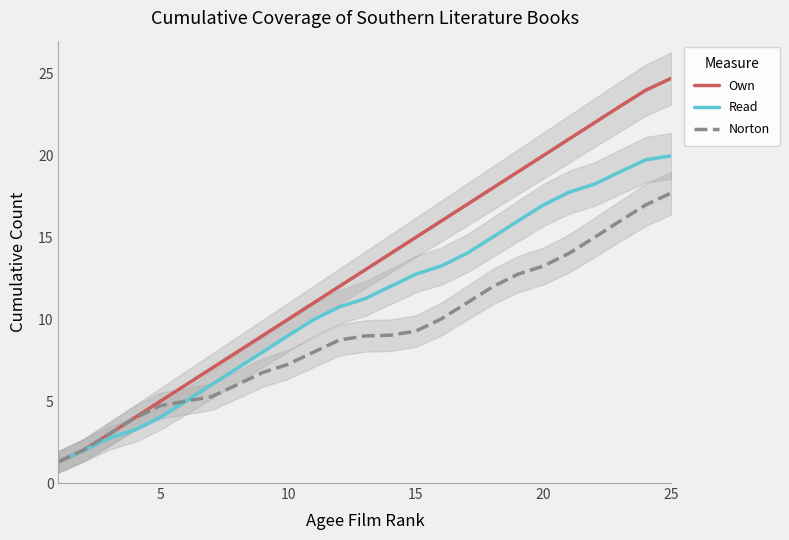

The value of Own at 5 is 5.0. True or false?

True